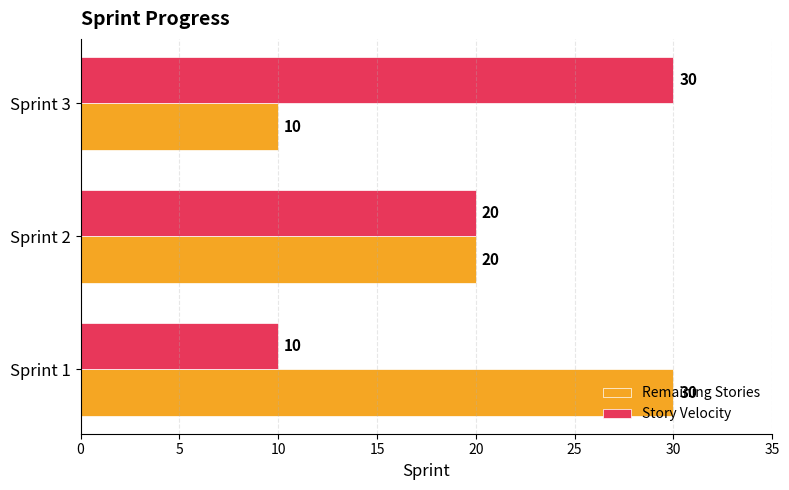

What is the maximum value for Story Velocity?

30